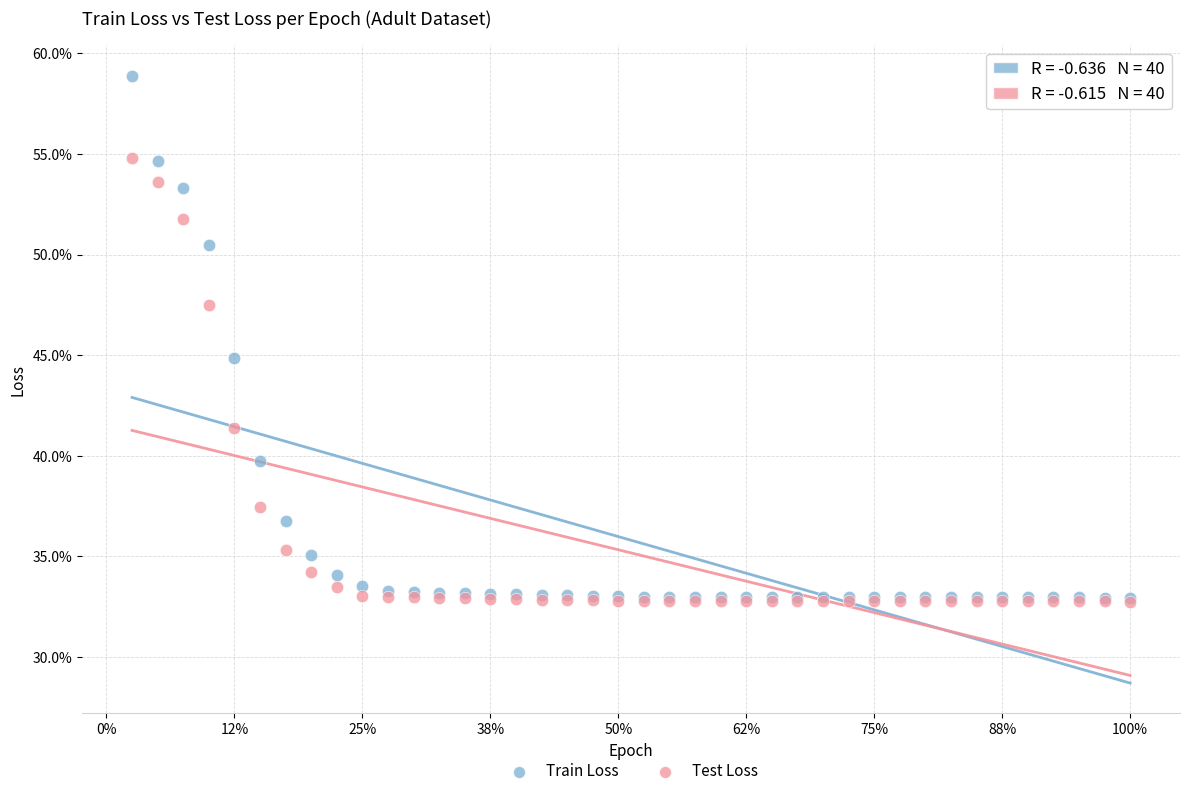

What are all the series names shown in the legend?

Train Loss, Test Loss